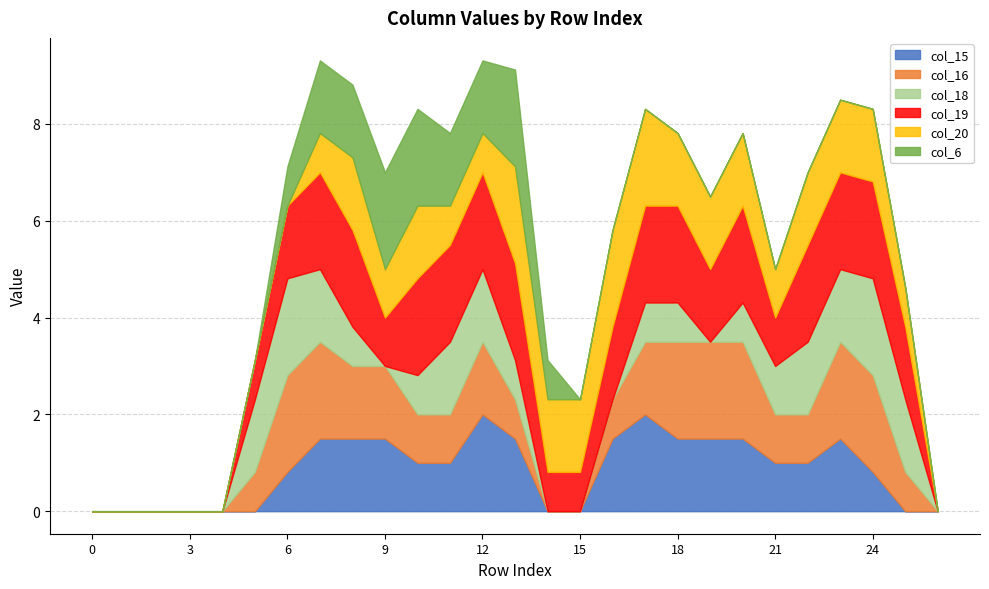

Where is col_15 nearest to the value 1?

10